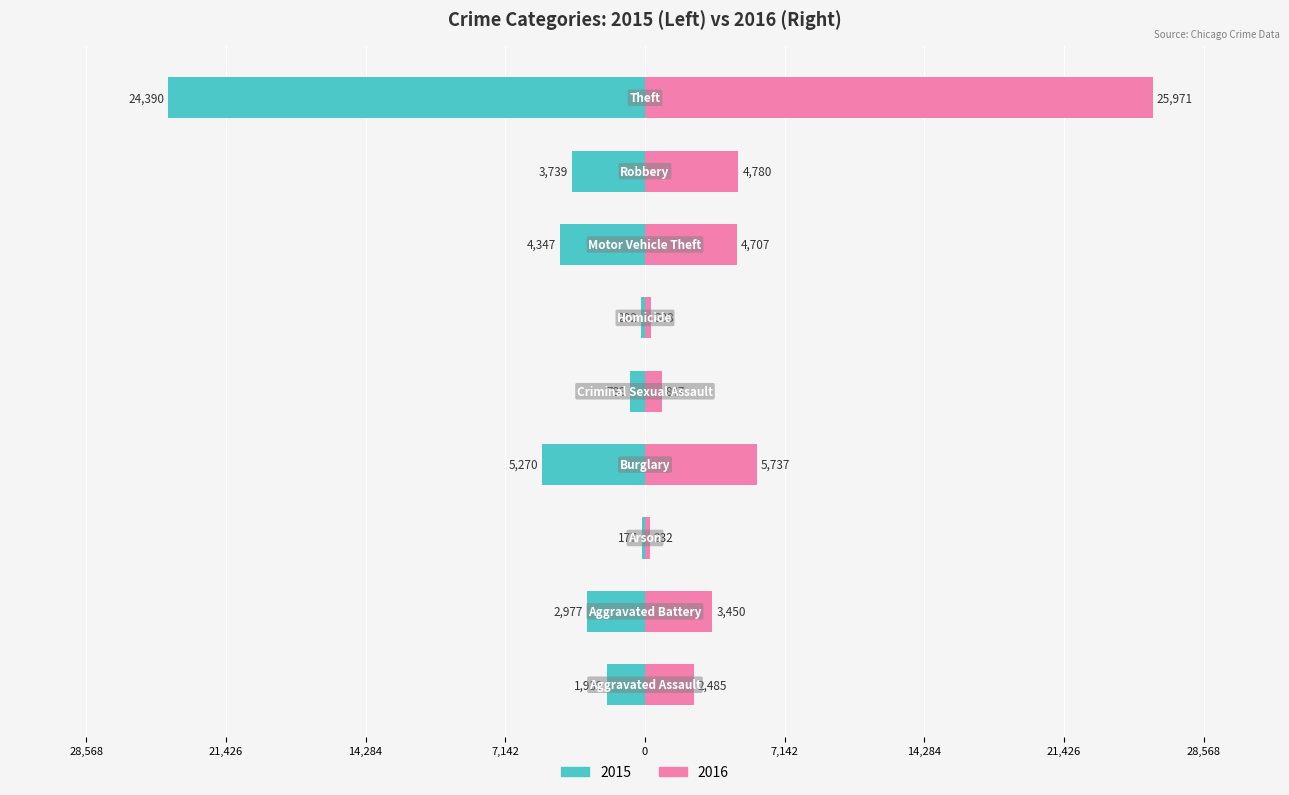

Reading left to right, extract all data points from this chart.

2015: -1939	-2977	-177	-5270	-788	-202	-4347	-3739	-24390
2016: 2485	3450	232	5737	847	308	4707	4780	25971